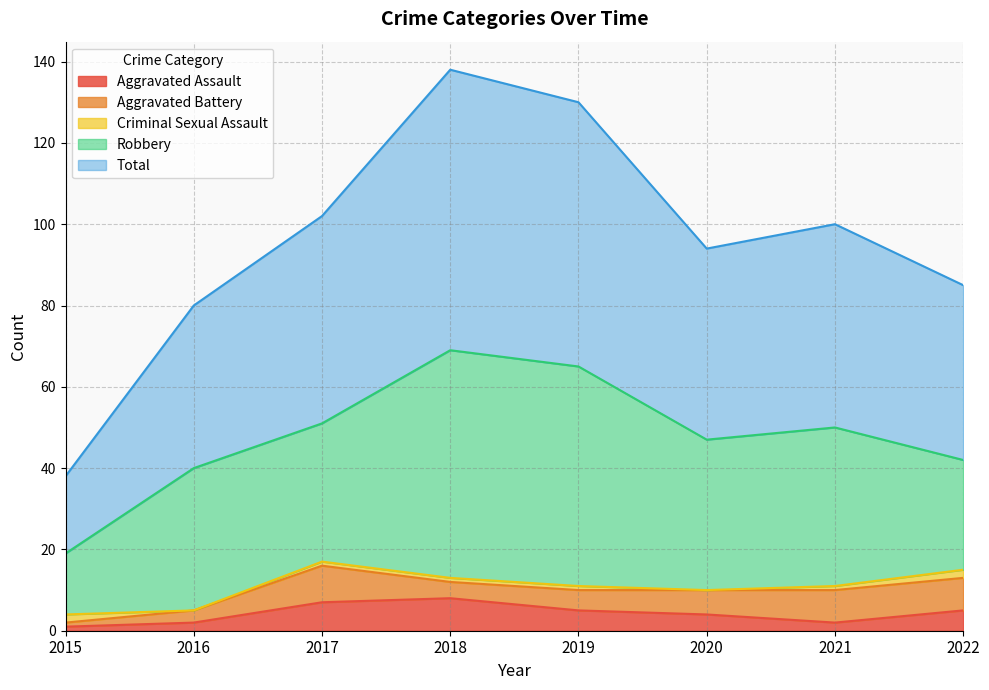

Rank the categories by Criminal Sexual Assault value from lowest to highest.

2016, 2020, 2017, 2018, 2019, 2021, 2015, 2022